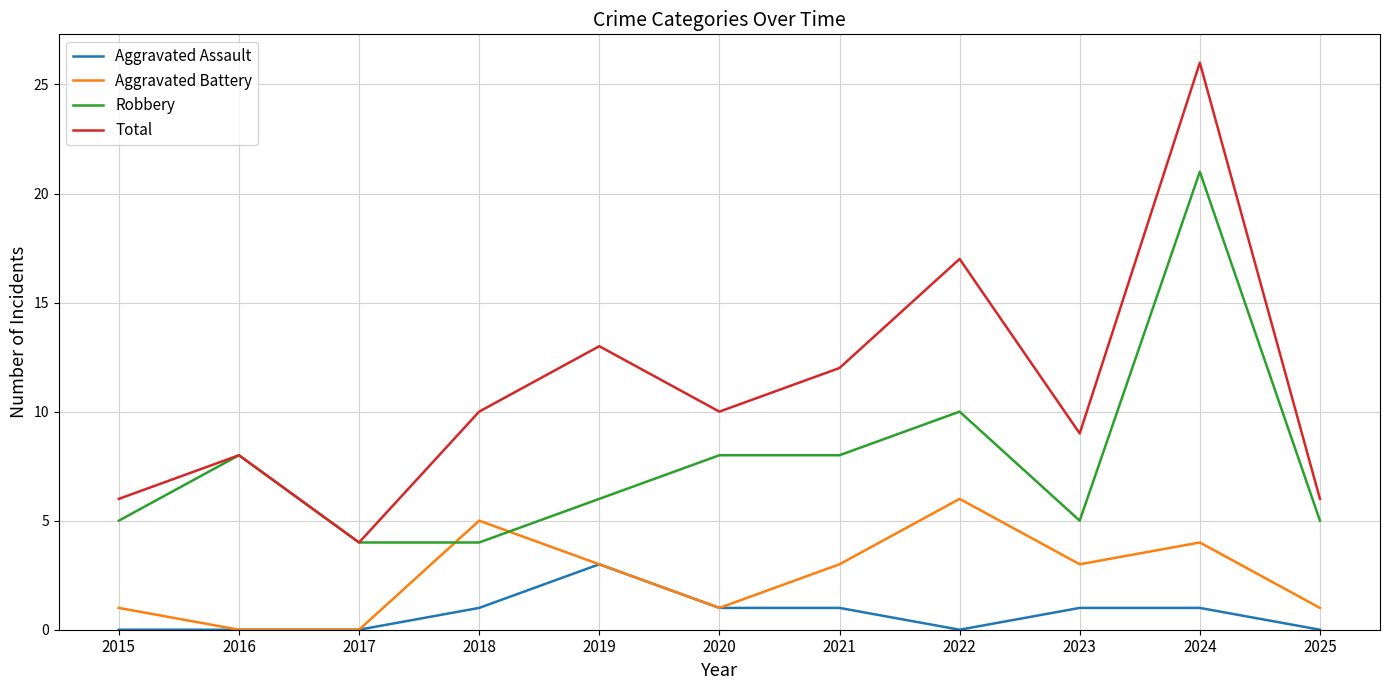

Count the number of categories in the chart.

11